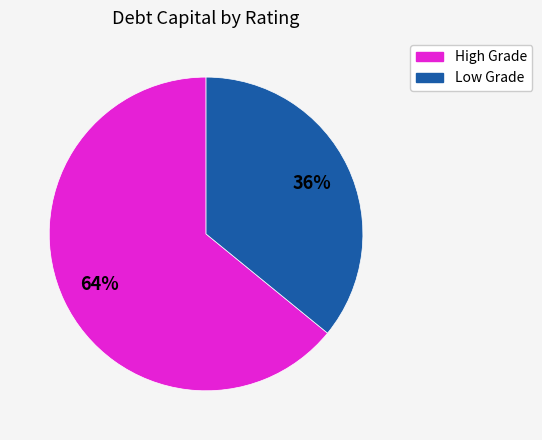

Does any single category account for the majority?

Yes